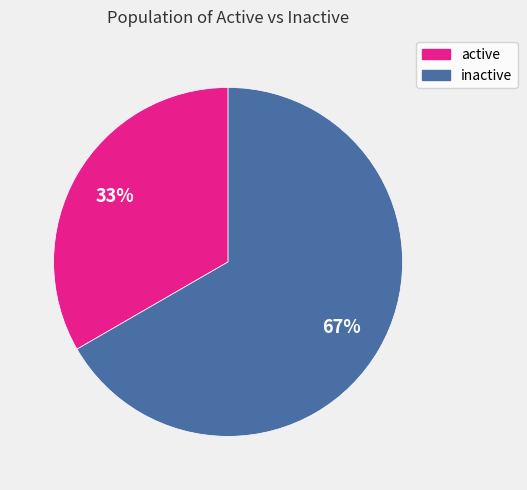

How many slices are in this pie chart?

2